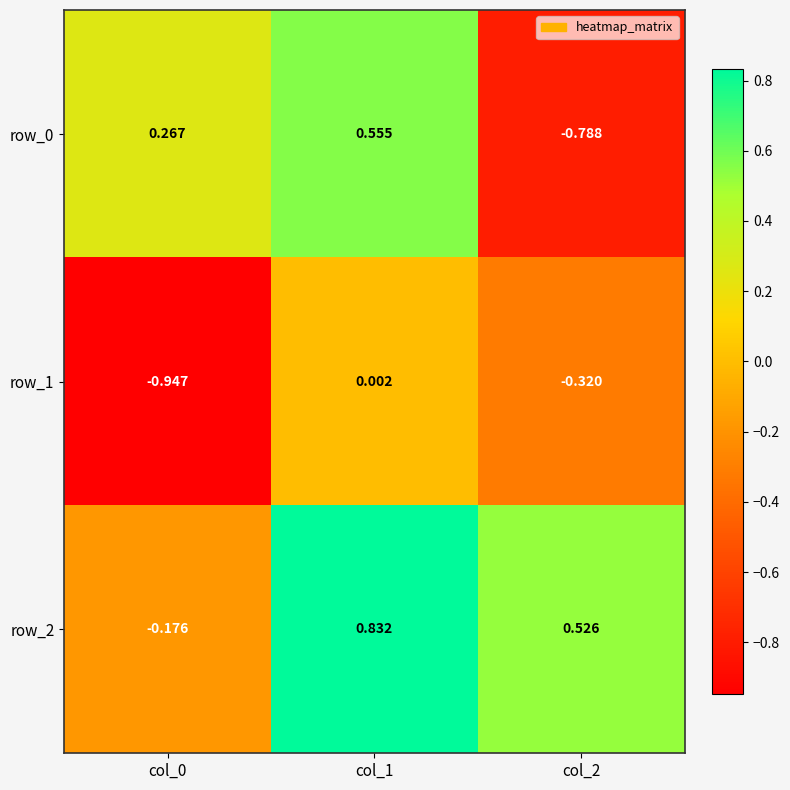

How many row_2 values are between 0 and 1?

2